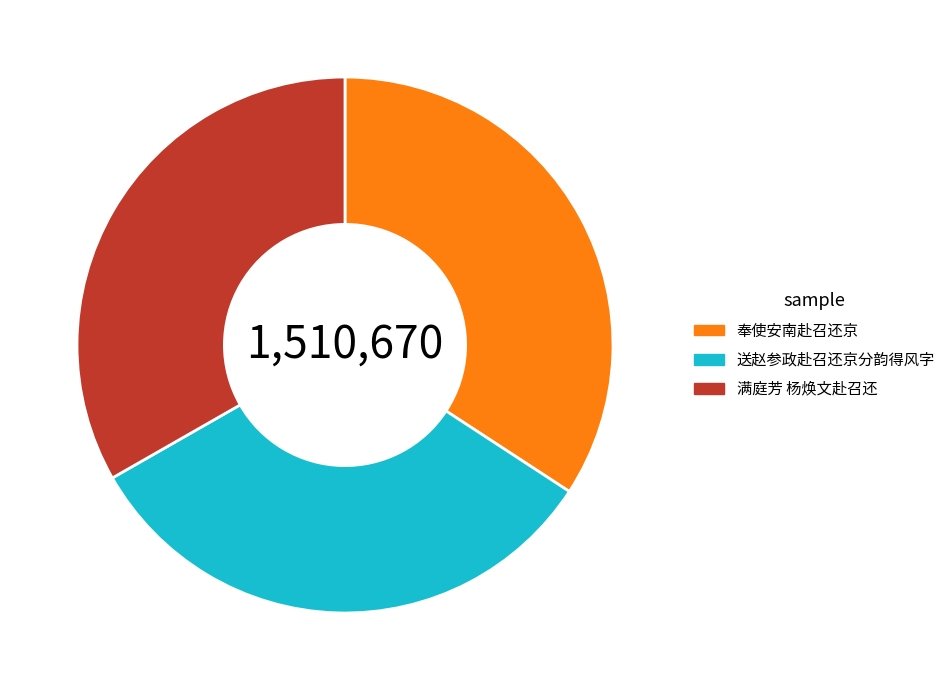

Is there a majority slice in this chart?

No